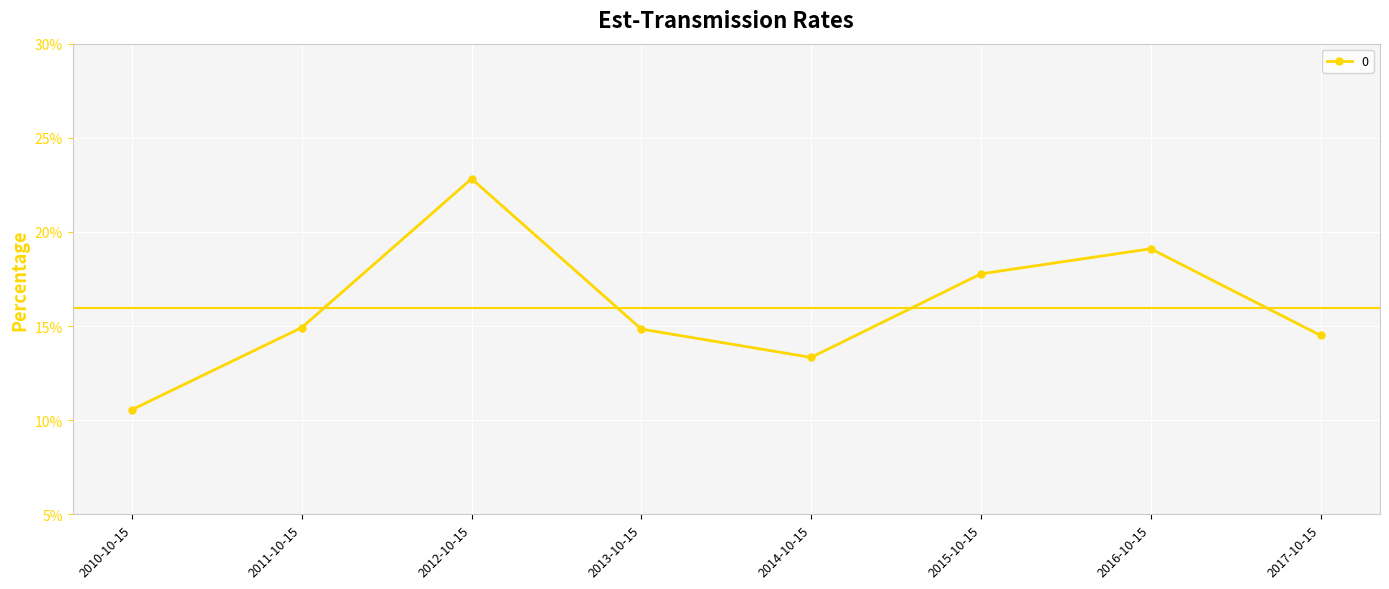

True or false: there are more than 1 points higher than both neighbors.

True